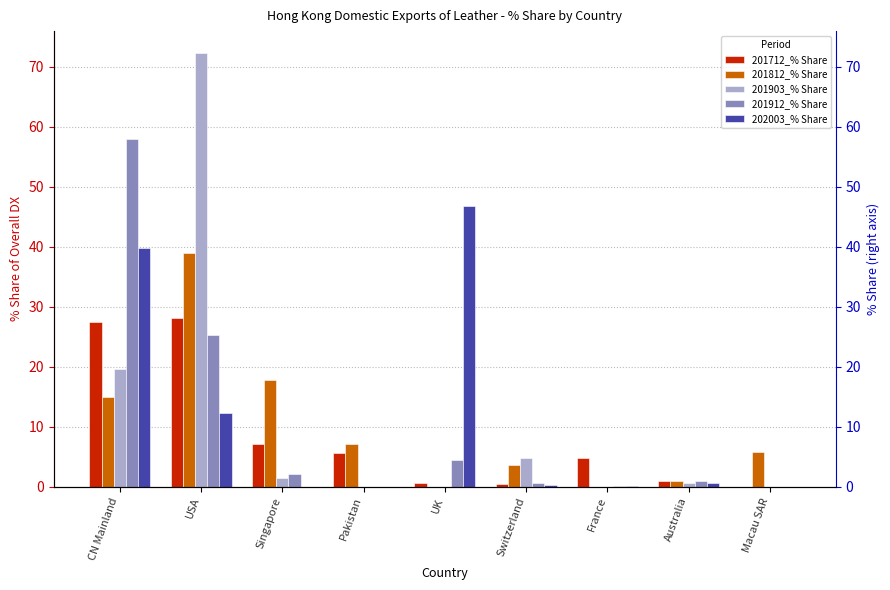

Reading right to left, what are all the values shown in this chart?

201712_% Share: 0.0	0.9	4.8	0.4	0.6	5.6	7.1	28.1	27.4
201812_% Share: 5.9	0.9	0.0	3.5	0.0	7.2	17.8	38.9	14.9
201903_% Share: 0.0	0.7	0.0	4.8	0.0	0.0	1.5	72.3	19.6
201912_% Share: 0.0	1.0	0.1	0.7	4.5	0.0	2.2	25.2	57.9
202003_% Share: 0.0	0.7	0.1	0.3	46.9	0.0	0.0	12.2	39.8